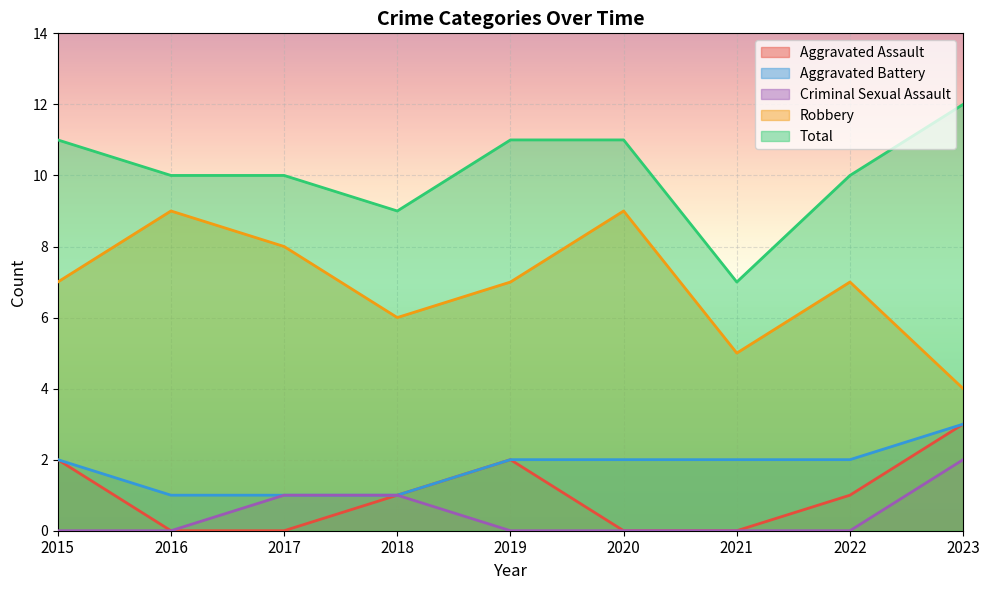

Between 2015 and 2016, which series saw the biggest shift?

Aggravated Assault